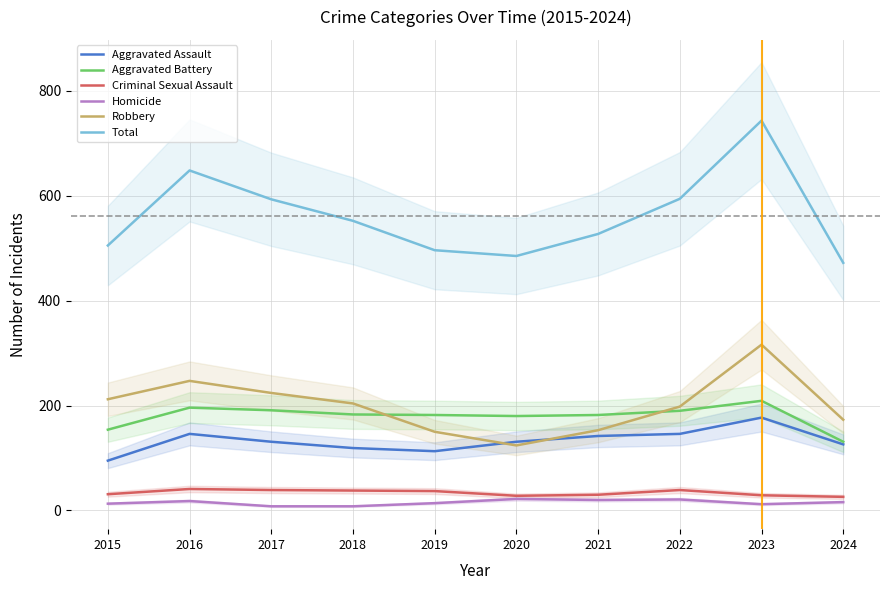

True or false: Robbery has more than 2 interior local peaks.

False